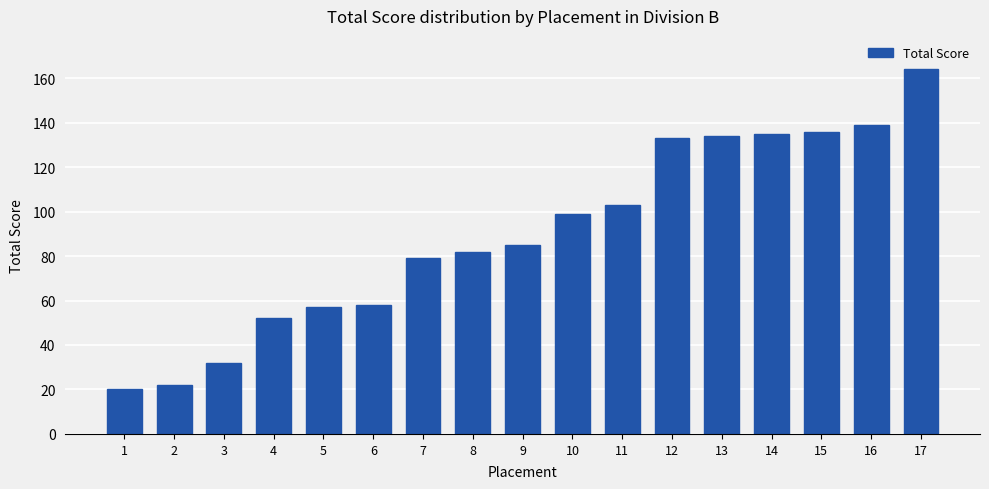

What is the difference between the maximum and minimum values?

144